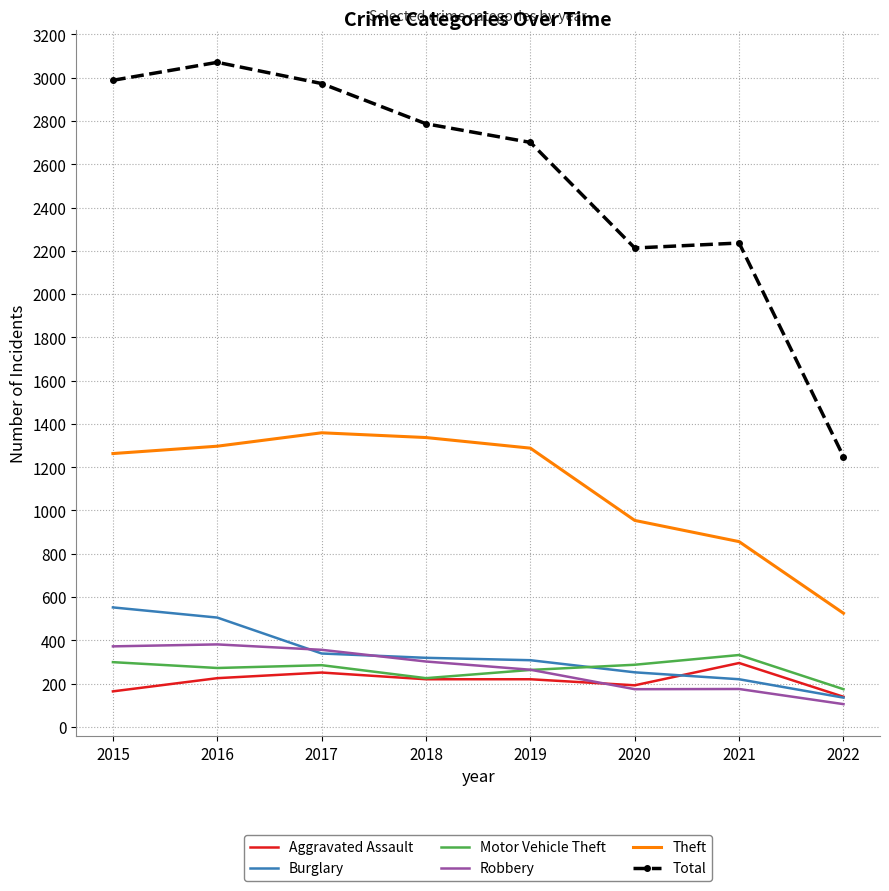

What is the total value across all series at 2021?

4114